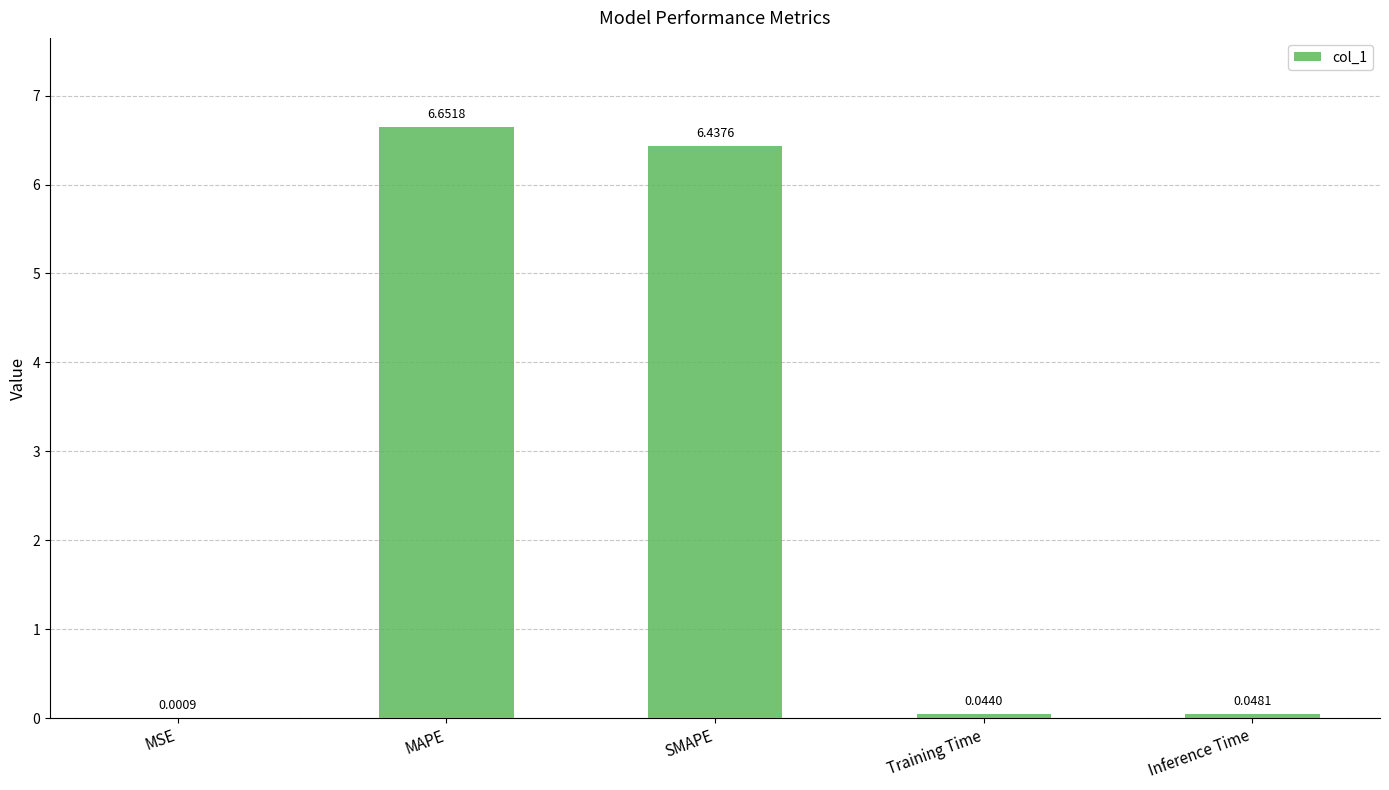

What is the sum of all values?

13.2